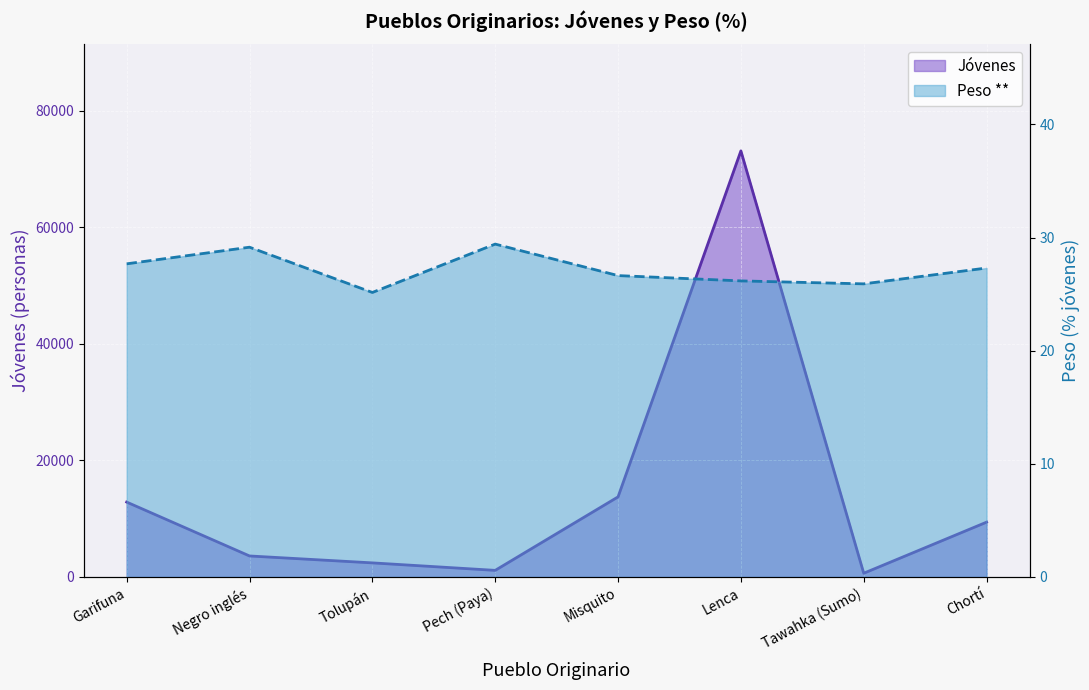

At how many categories does at least one series exceed 3932?

4